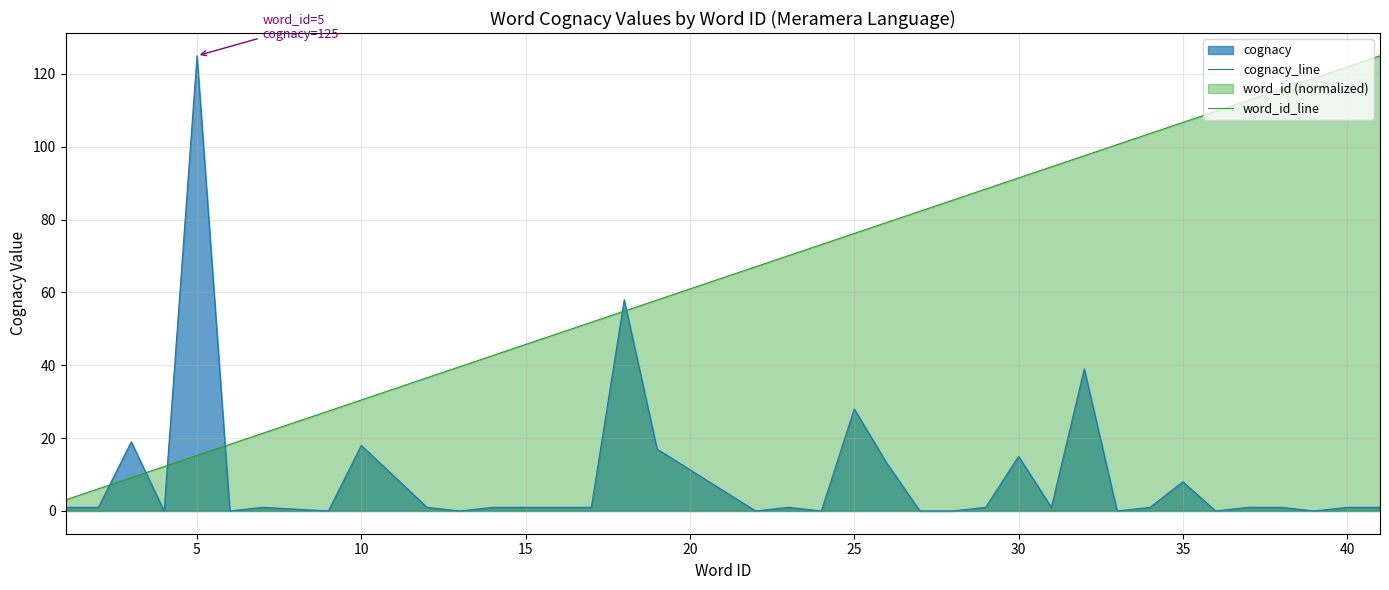

Which series has the largest range (max minus min)?

cognacy_line